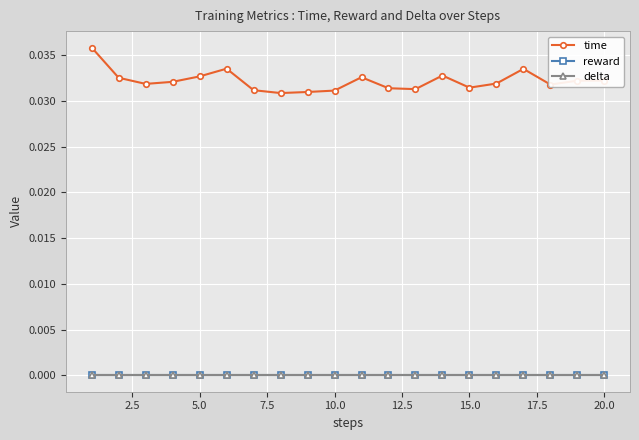

Does the chart have visible grid lines?

Yes